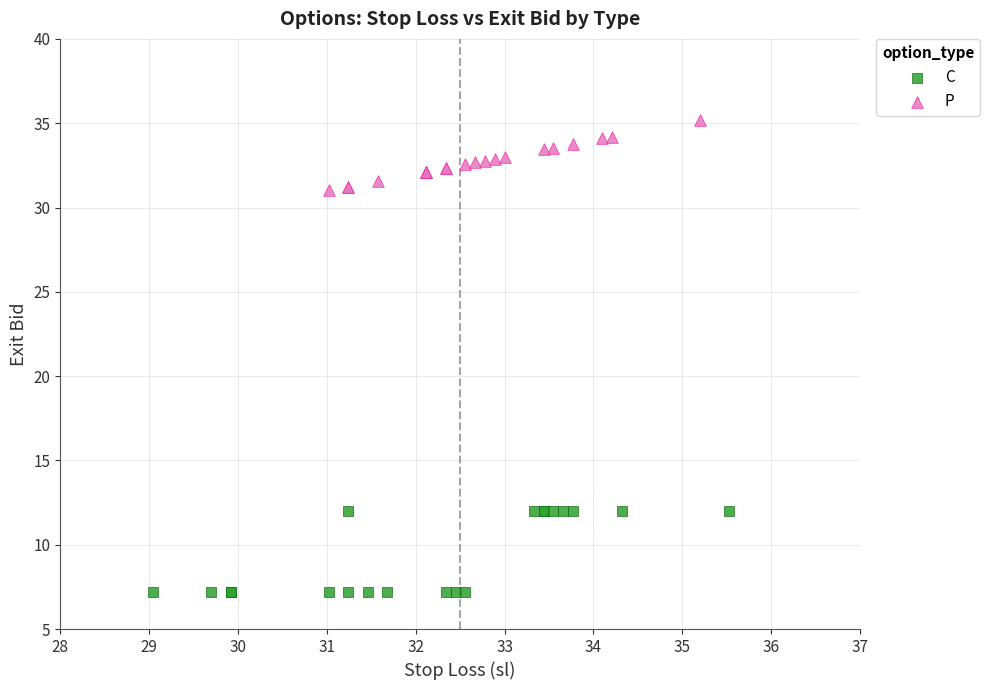

Which series reaches the minimum Y coordinate?

C